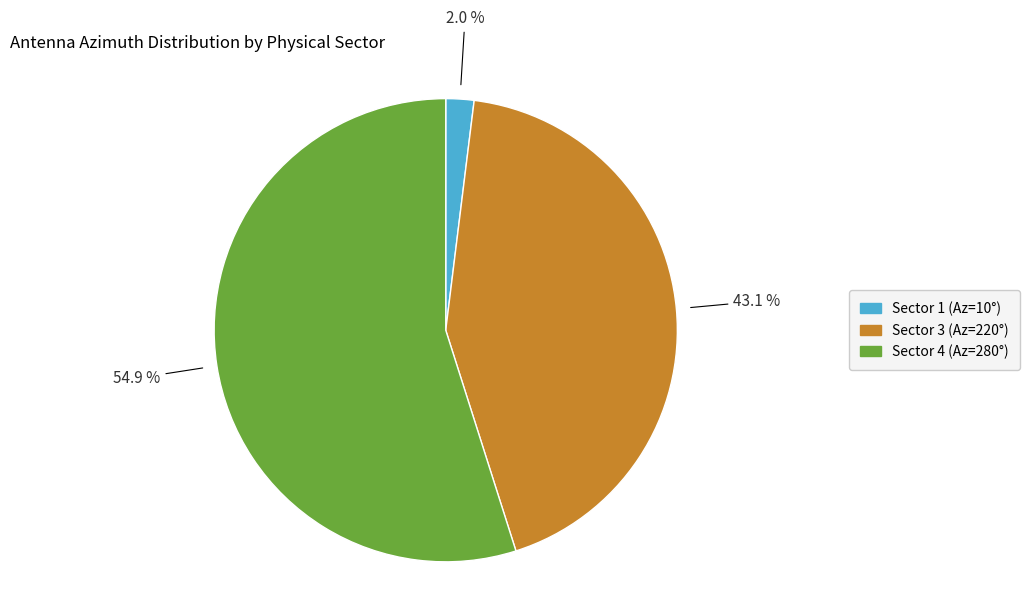

Is there a majority slice in this chart?

Yes